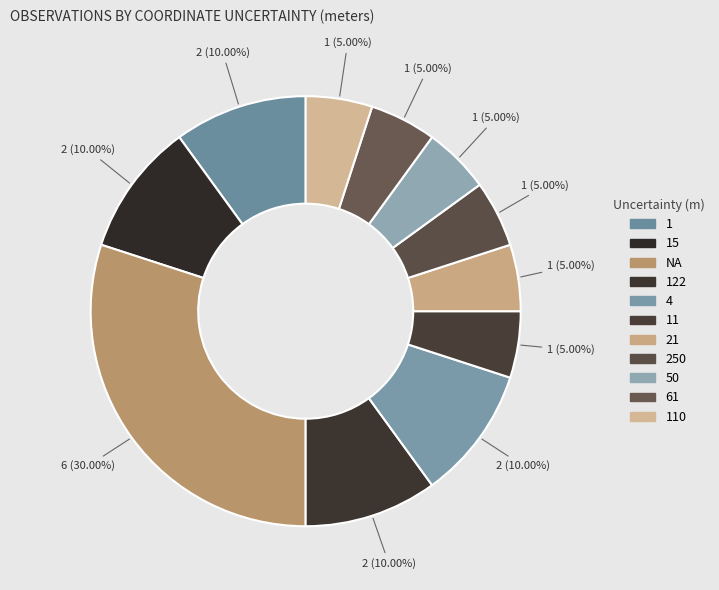

How many segments does this pie chart have?

11